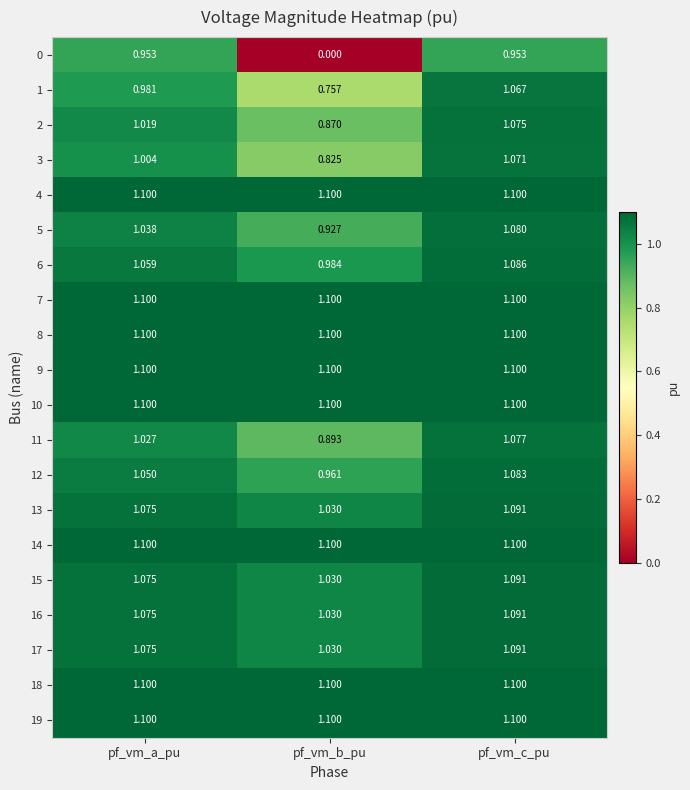

What is the spread (max minus min) of values at pf_vm_c_pu?

0.1